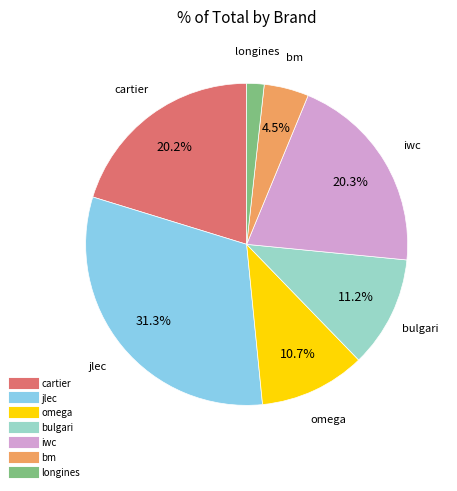

To the nearest percent, what portion does cartier represent?

20%